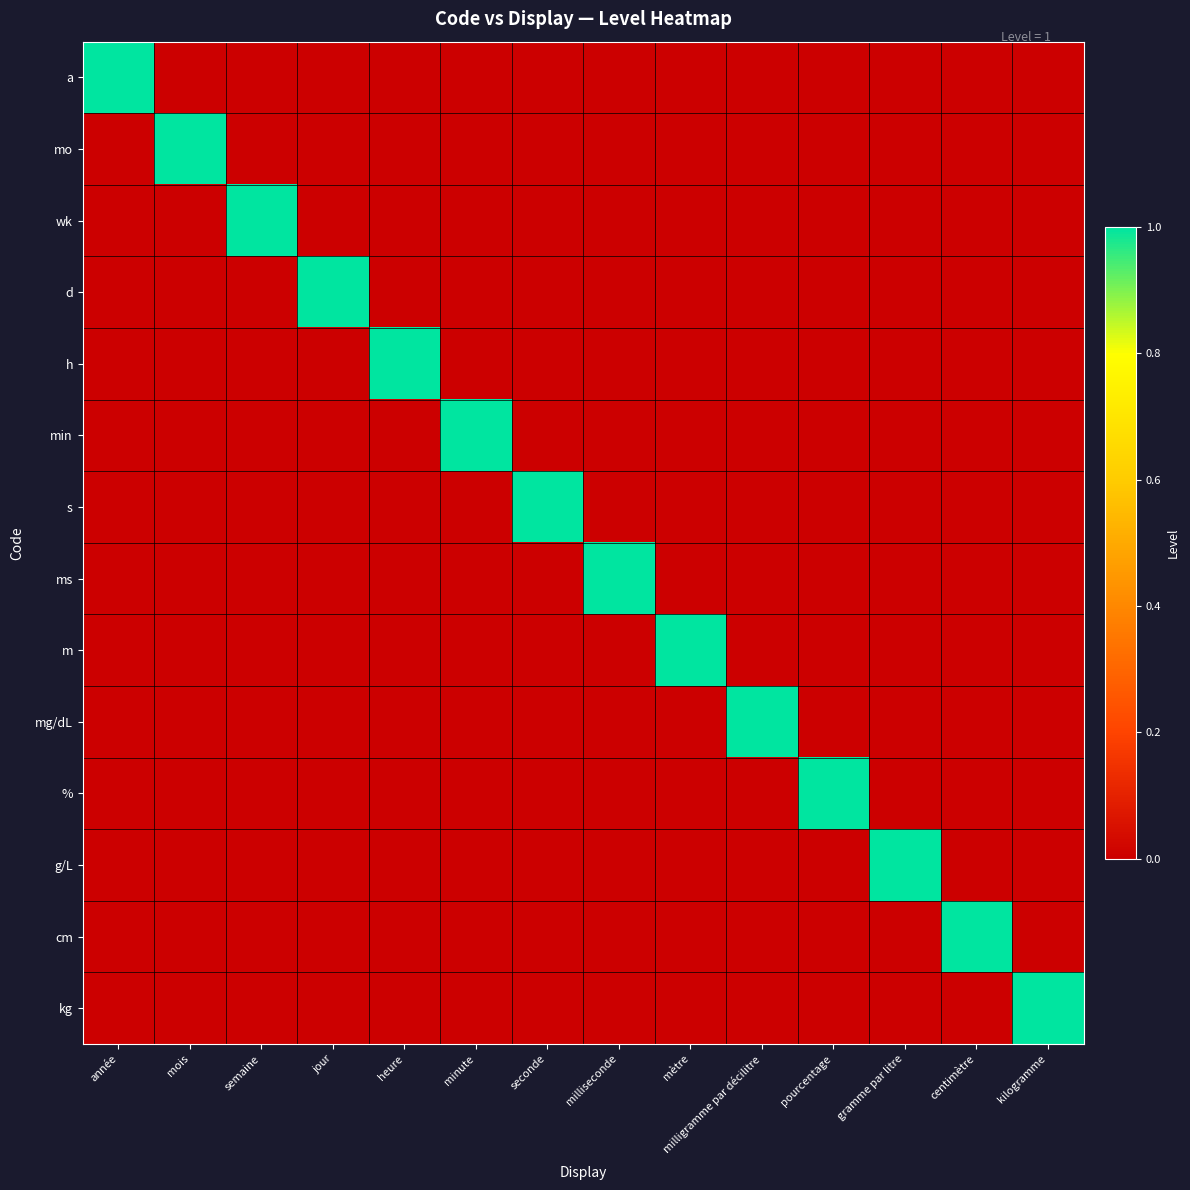

At milligramme par décilitre, list the series in order from largest to smallest.

mg/dL, a, mo, wk, d, h, min, s, ms, m, %, g/L, cm, kg